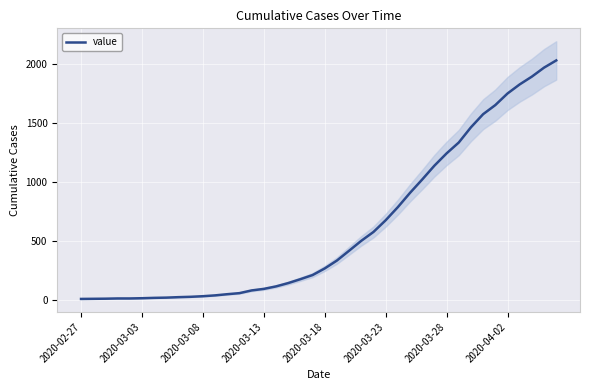

At which category does the chart reach its minimum across all series?

2020-02-27